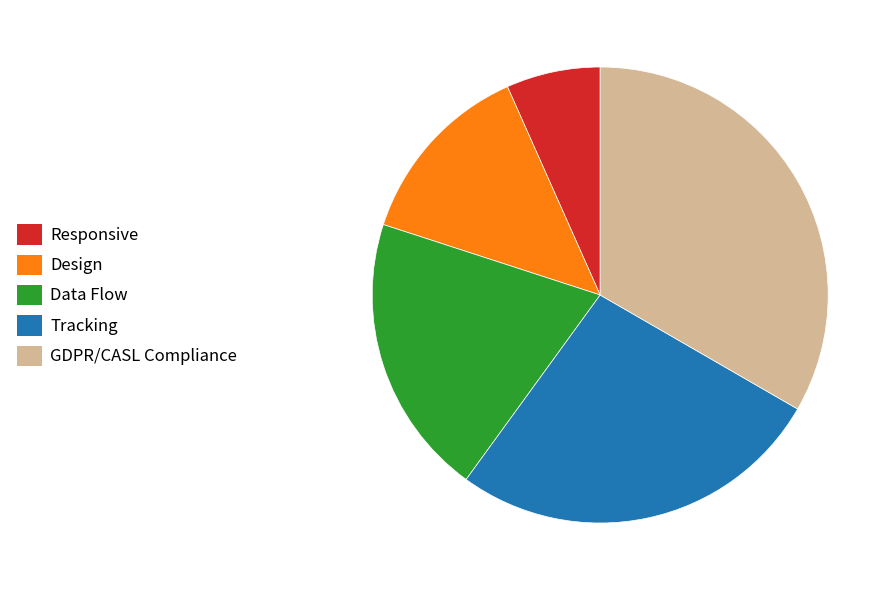

Rank the categories by value from lowest to highest.

Responsive, Design, Data Flow, Tracking, GDPR/CASL Compliance